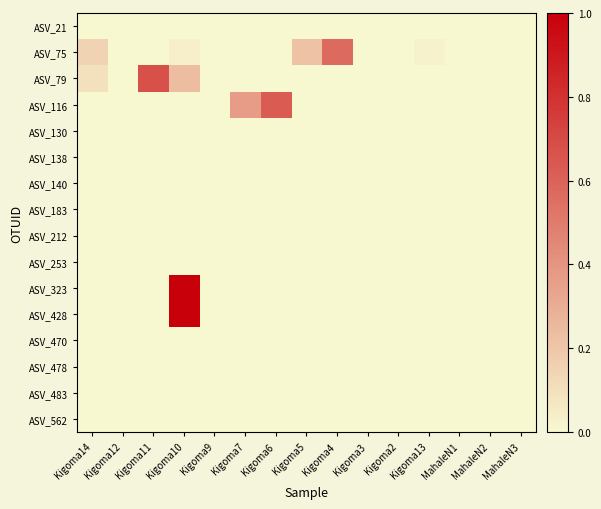

Between Kigoma13 and Kigoma9, which is larger?

Kigoma13